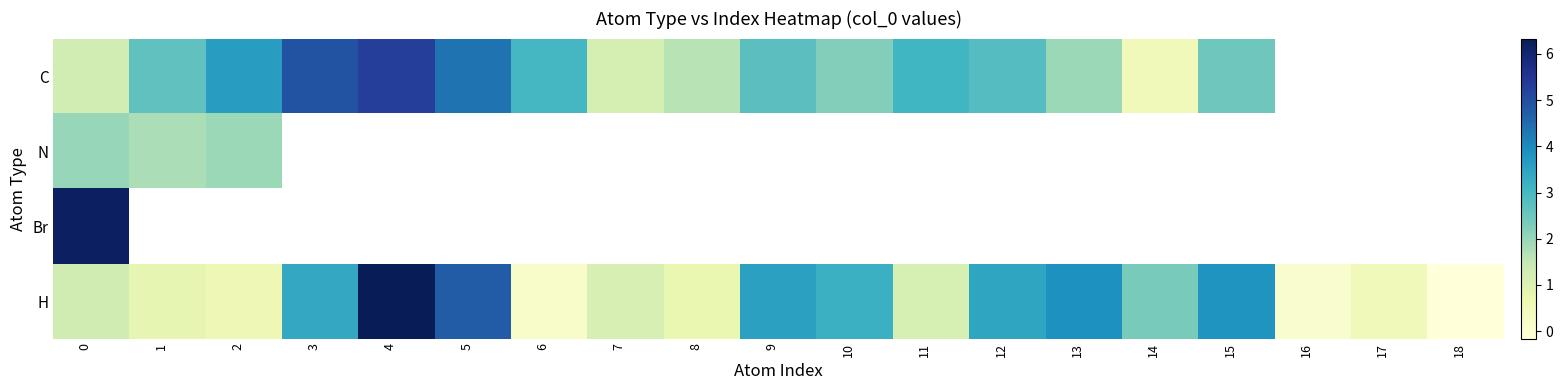

How many categories are shown in the chart?

19